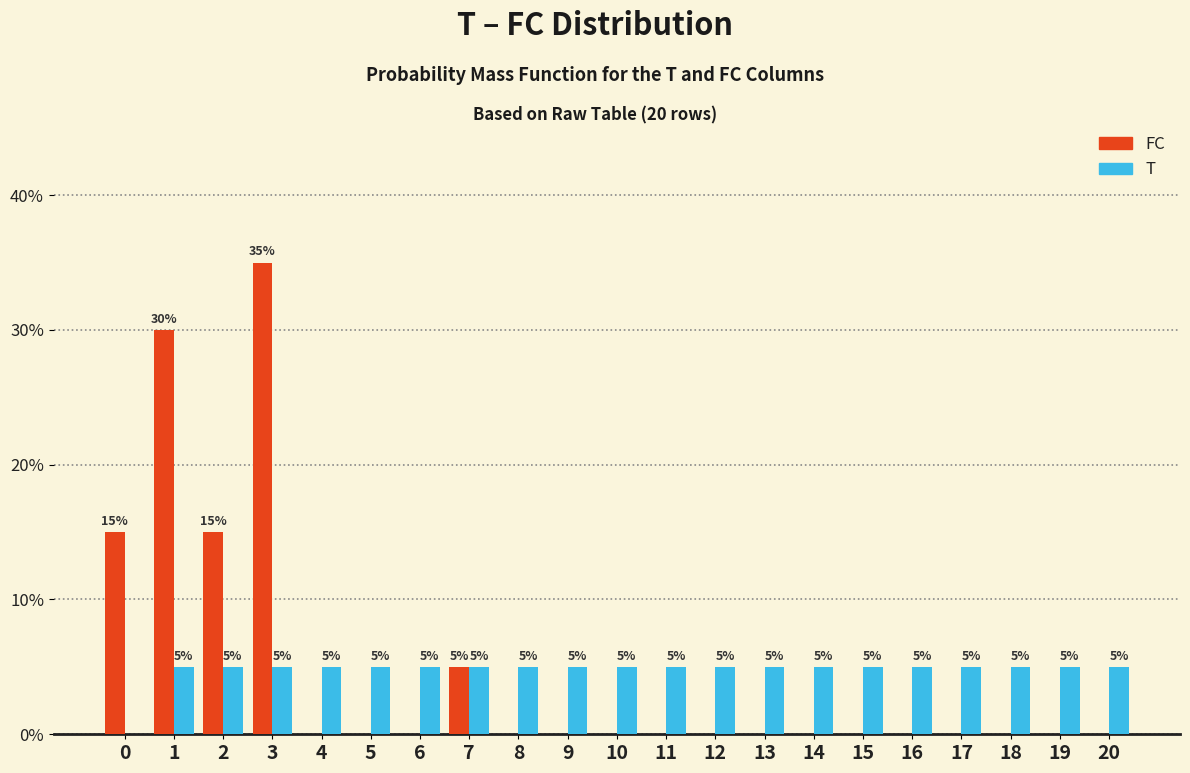

Reading right to left, transcribe all the data shown in this chart.

FC: 20=0	19=0	18=0	17=0	16=0	15=0	14=0	13=0	12=0	11=0	10=0	9=0	8=0	7=5	6=0	5=0	4=0	3=35	2=15	1=30	0=15
T: 20=5	19=5	18=5	17=5	16=5	15=5	14=5	13=5	12=5	11=5	10=5	9=5	8=5	7=5	6=5	5=5	4=5	3=5	2=5	1=5	0=0